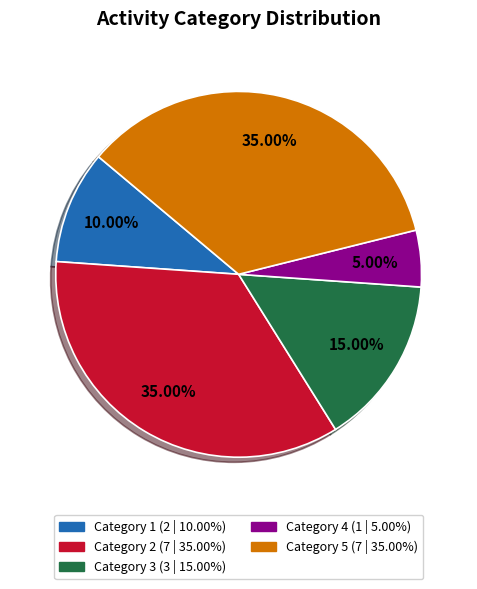

Is there any slice that represents more than half of the pie?

No